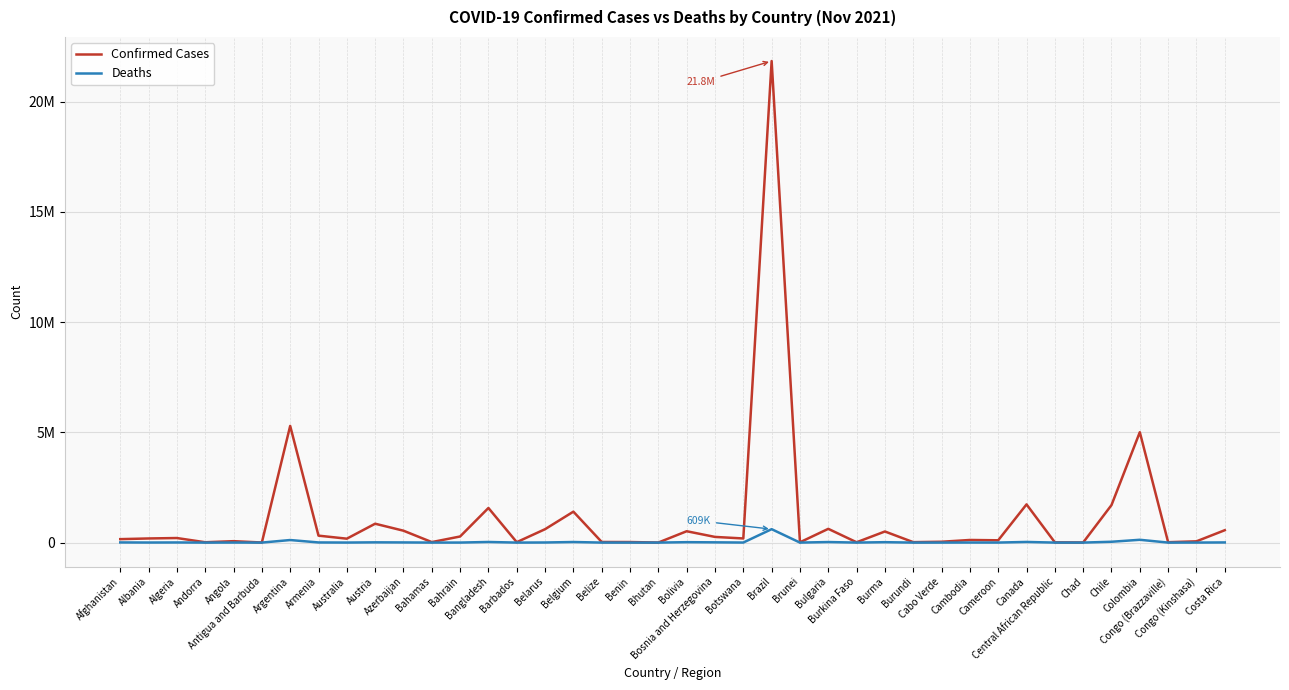

True or false: Confirmed Cases has more than 0 interior local peaks.

True